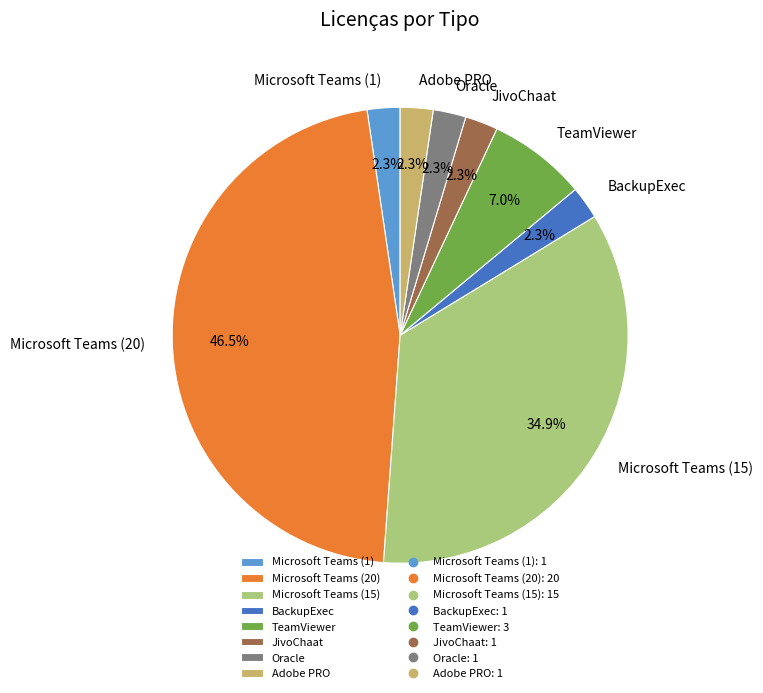

Combined, do Adobe PRO and TeamViewer account for over 50%?

No